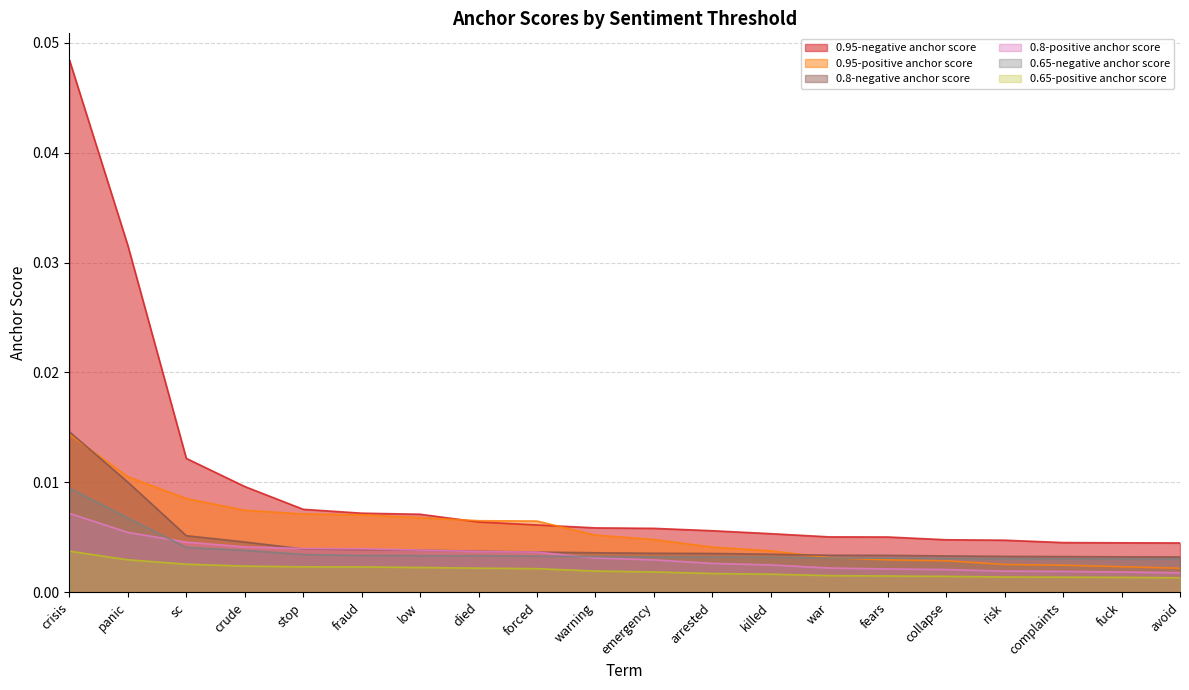

Which label corresponds to the largest value in the chart?

crisis